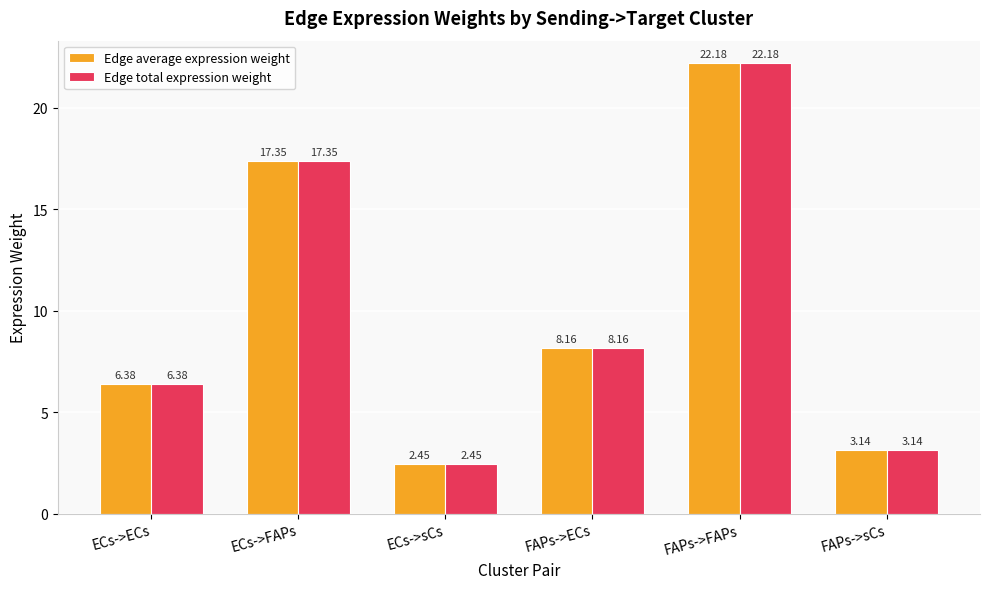

Which category has the highest value in the Edge total expression weight series?

FAPs->FAPs